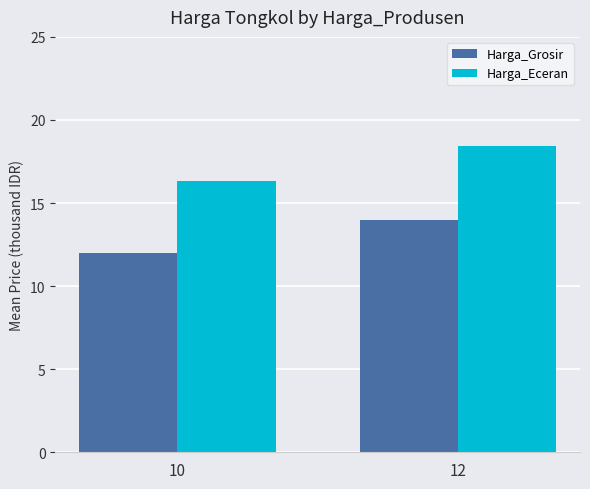

At which category does the chart reach its peak across all series?

12